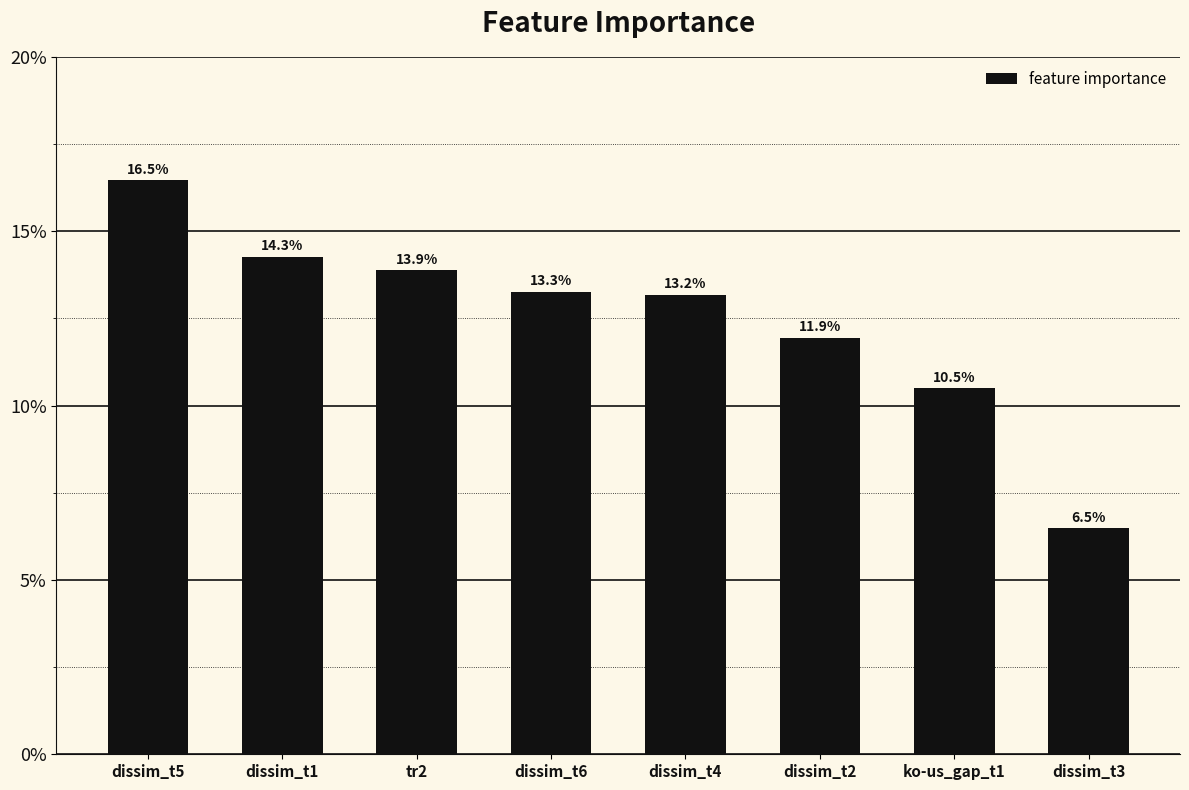

List the labels in order of value, smallest first.

dissim_t3, ko-us_gap_t1, dissim_t2, dissim_t4, dissim_t6, tr2, dissim_t1, dissim_t5